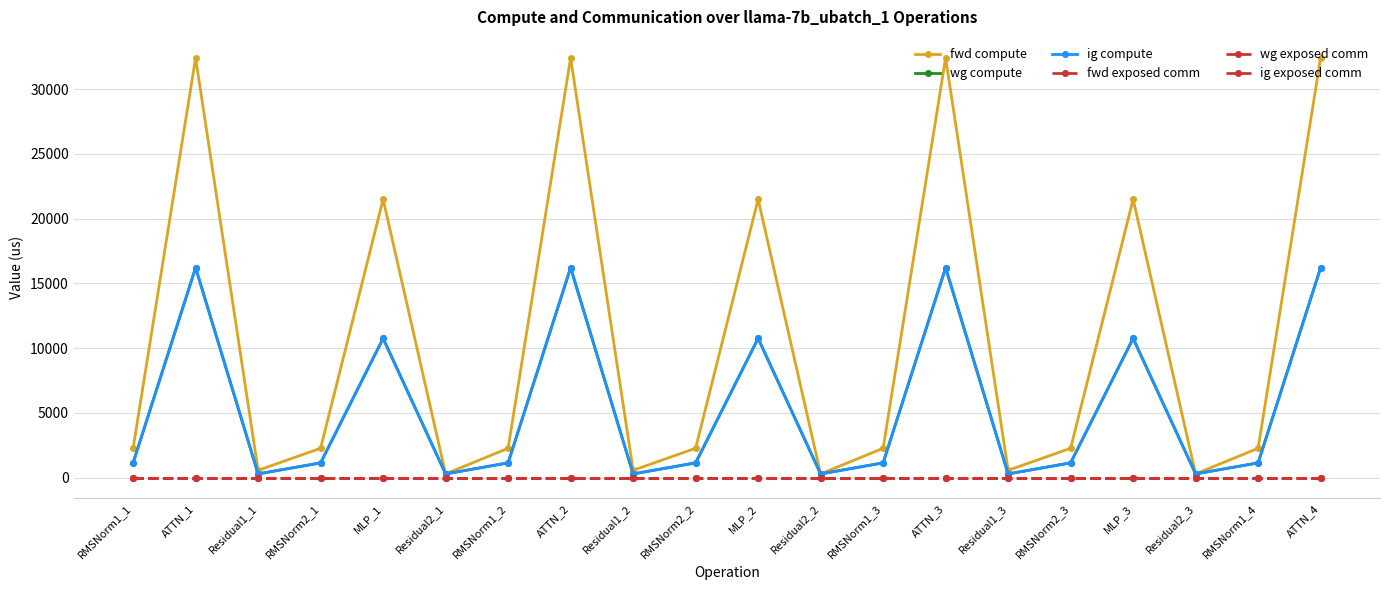

Between ATTN_1 and Residual2_1, which series saw the biggest shift?

fwd compute